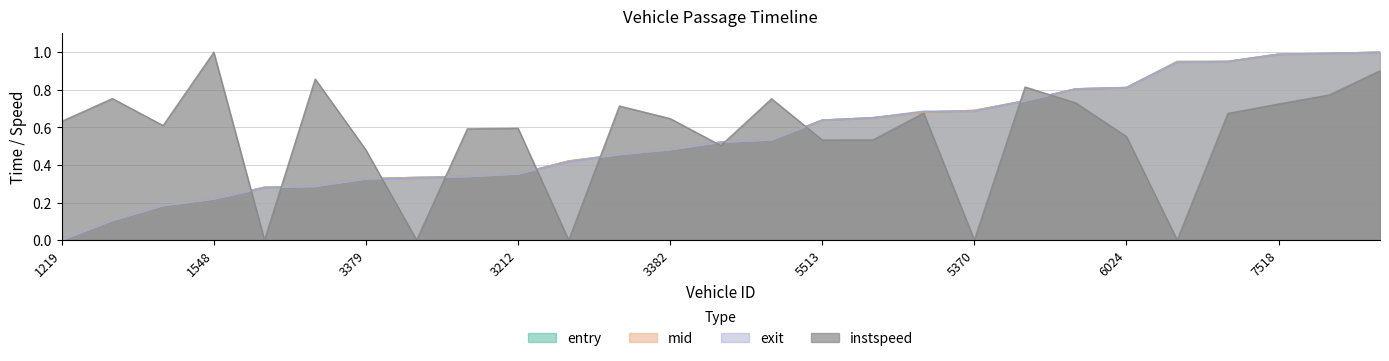

Reading left to right, extract all data points from this chart.

entry: 1219=0.0	1545=0.1	1376=0.2	1548=0.2	2029=0.3	3221=0.3	3379=0.3	2048=0.3	3537=0.3	3212=0.4	2033=0.4	3215=0.5	3382=0.5	5386=0.5	5384=0.5	5513=0.6	5521=0.7	4050=0.7	5370=0.7	7221=0.7	7523=0.8	6024=0.8	7549=1.0	7233=1.0	7518=1.0	6021=1.0	7369=1.0
mid: 1219=0.0	1545=0.1	1376=0.2	1548=0.2	2029=0.3	3221=0.3	3379=0.3	2048=0.3	3537=0.3	3212=0.4	2033=0.4	3215=0.5	3382=0.5	5386=0.5	5384=0.5	5513=0.6	5521=0.7	4050=0.7	5370=0.7	7221=0.7	7523=0.8	6024=0.8	7549=1.0	7233=1.0	7518=1.0	6021=1.0	7369=1.0
exit: 1219=0.0	1545=0.1	1376=0.2	1548=0.2	2029=0.3	3221=0.3	3379=0.3	2048=0.3	3537=0.3	3212=0.4	2033=0.4	3215=0.5	3382=0.5	5386=0.5	5384=0.5	5513=0.6	5521=0.7	4050=0.7	5370=0.7	7221=0.7	7523=0.8	6024=0.8	7549=0.9	7233=1.0	7518=1.0	6021=1.0	7369=1.0
instspeed: 1219=0.6	1545=0.8	1376=0.6	1548=1.0	2029=0.0	3221=0.9	3379=0.5	2048=0.0	3537=0.6	3212=0.6	2033=0.0	3215=0.7	3382=0.6	5386=0.5	5384=0.8	5513=0.5	5521=0.5	4050=0.7	5370=0.0	7221=0.8	7523=0.7	6024=0.6	7549=0.0	7233=0.7	7518=0.7	6021=0.8	7369=0.9